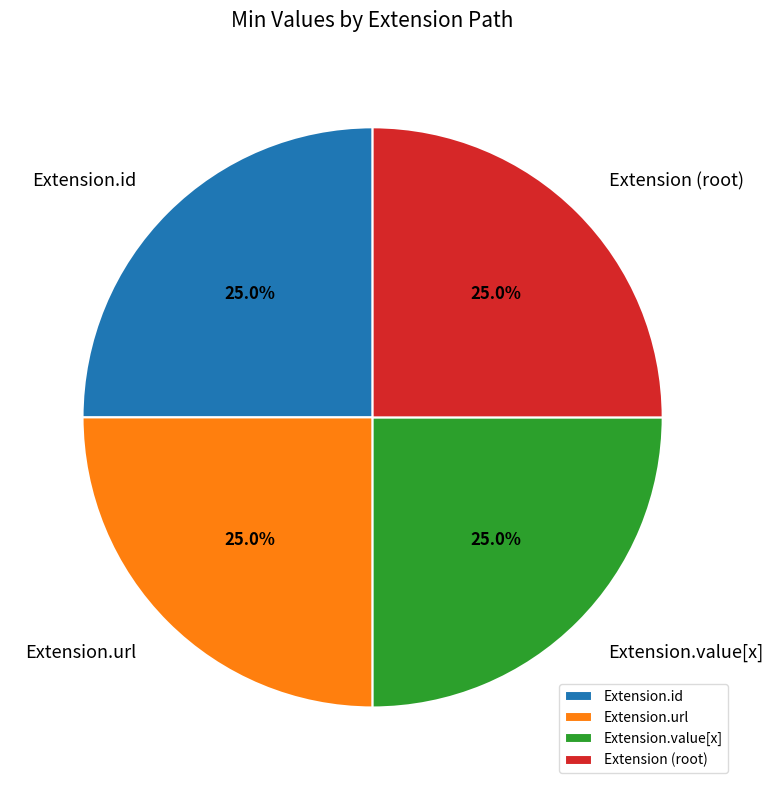

What portion of the pie excludes Extension.id?

75.0%